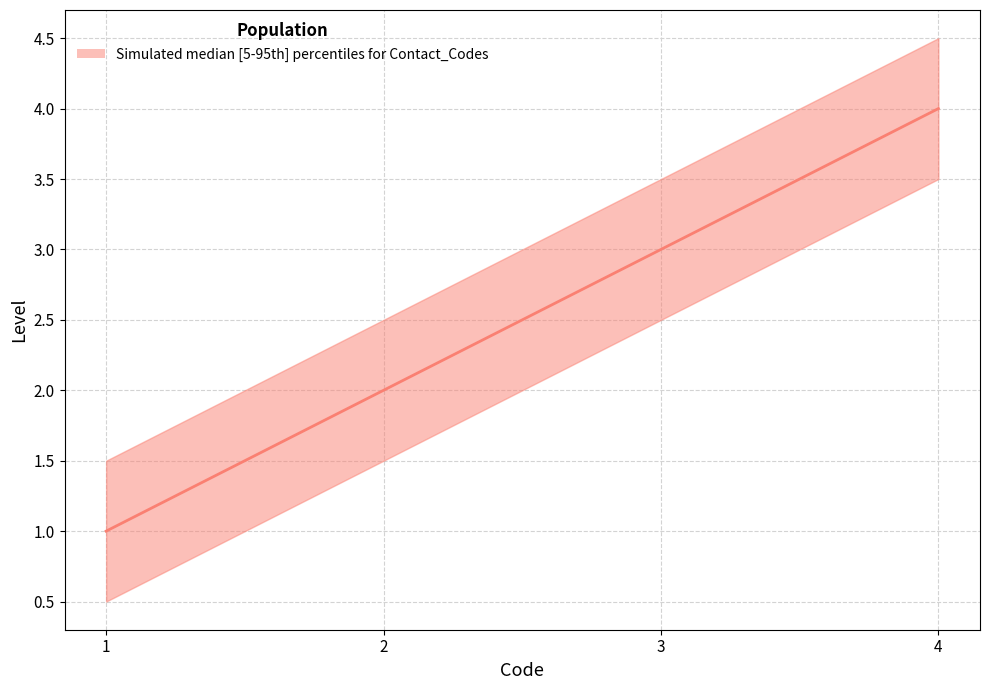

True or false: upper has more than 1 points higher than both neighbors.

False